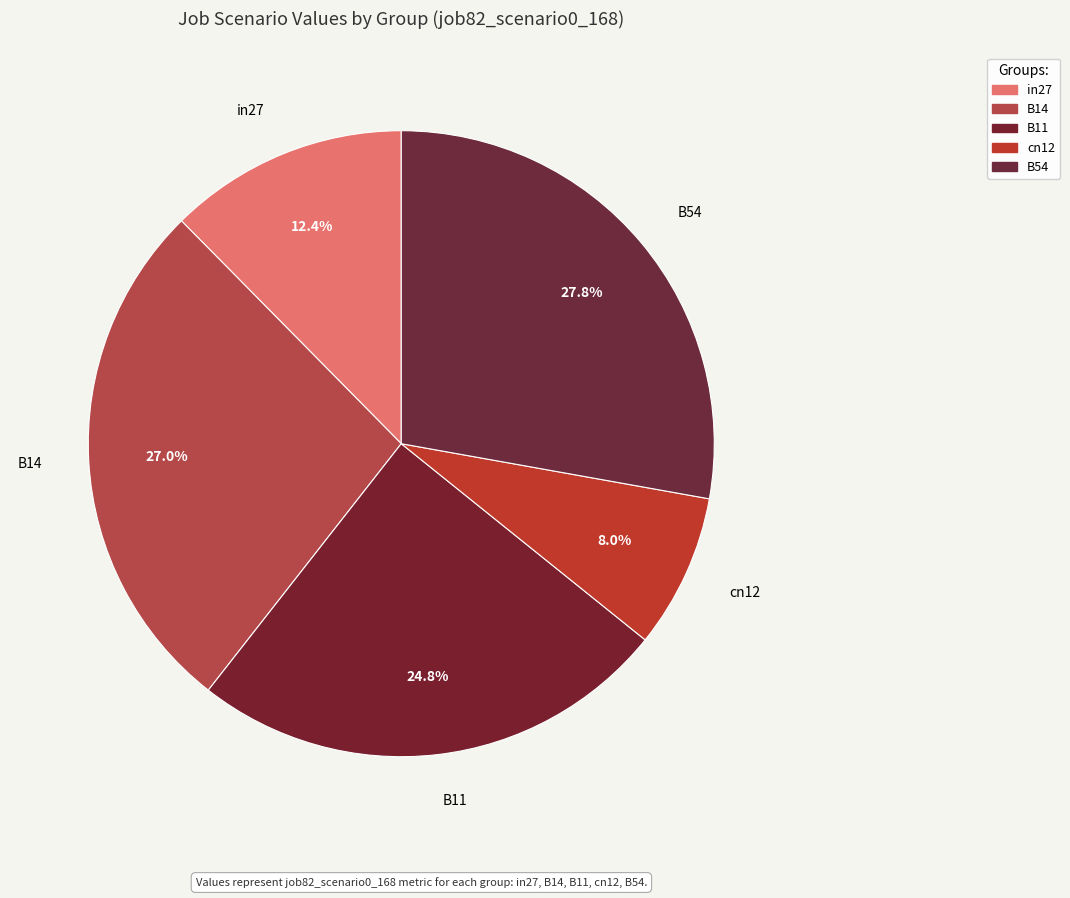

What is the change in value from B14 to B11?

-0.1